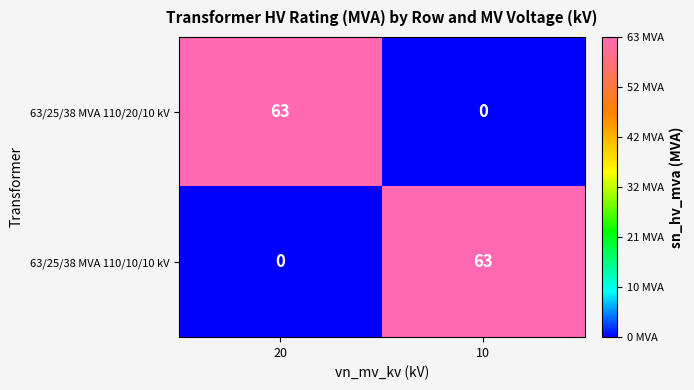

What is the sum of all 63/25/38 MVA 110/20/10 kV values?

63